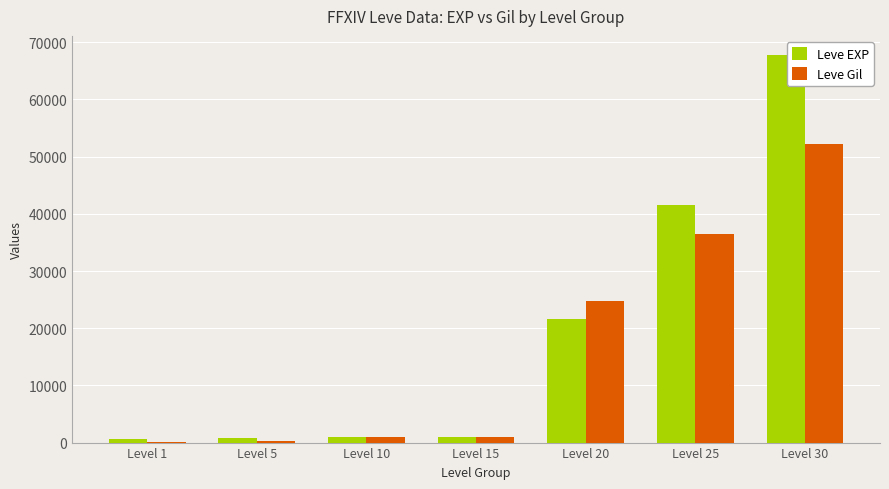

At which label is Leve EXP closest to 34180?

Level 25